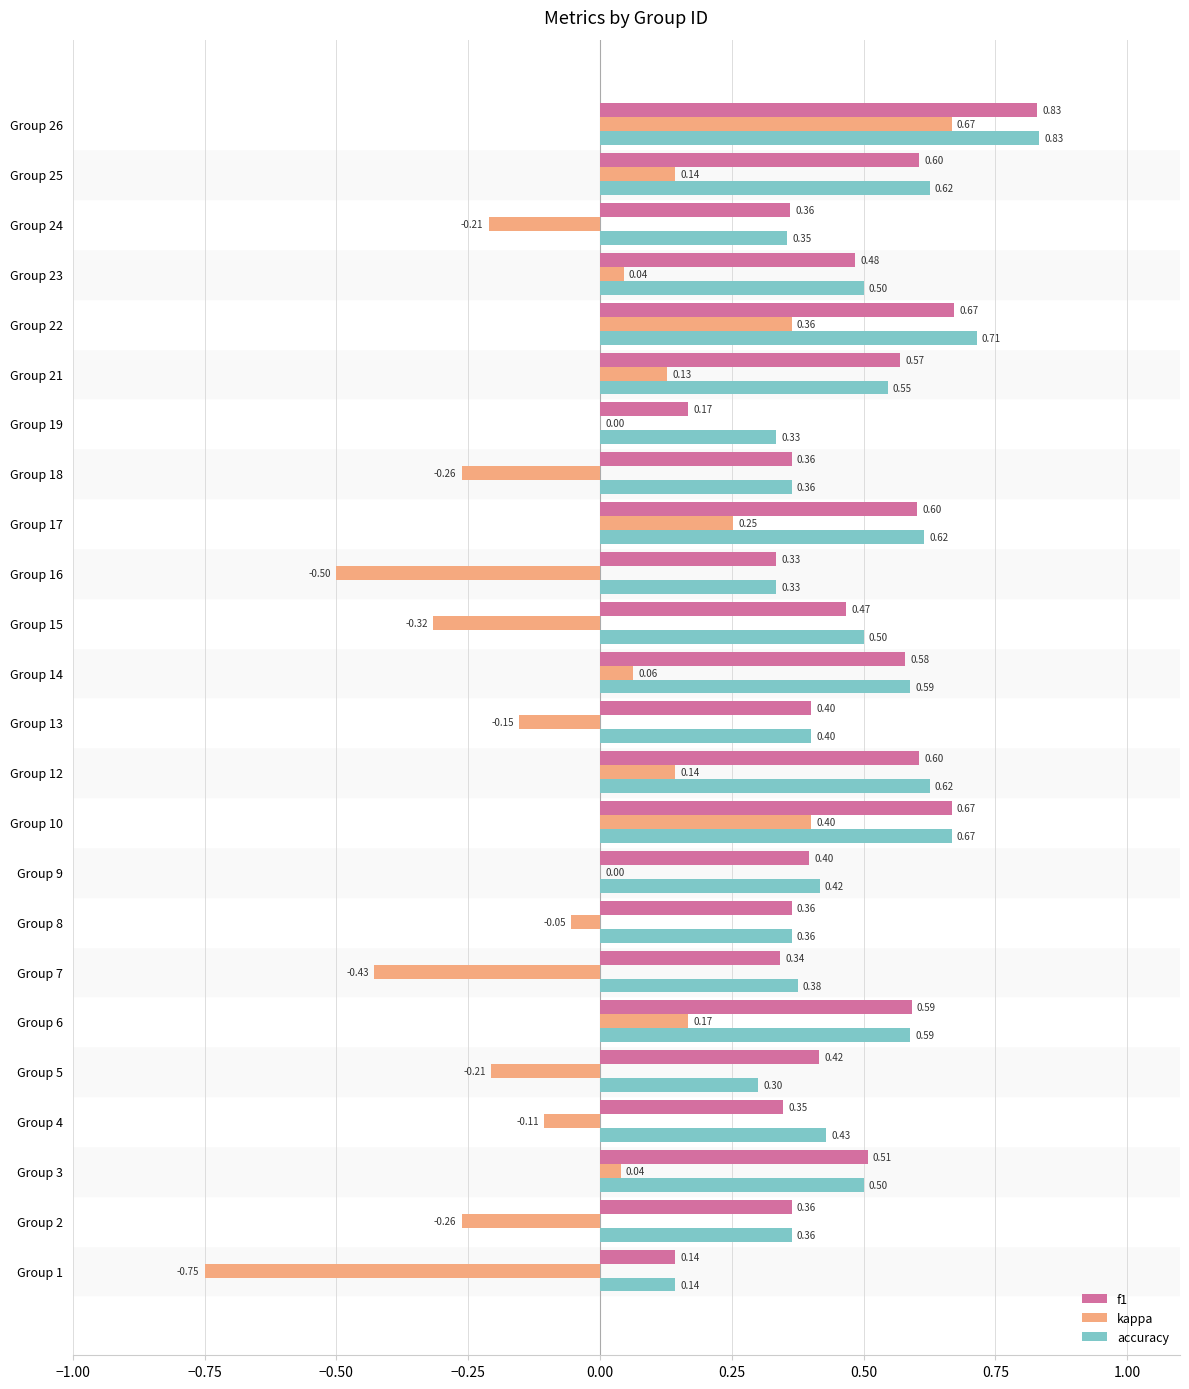

Between Group 3 and Group 4, which series saw the biggest shift?

f1